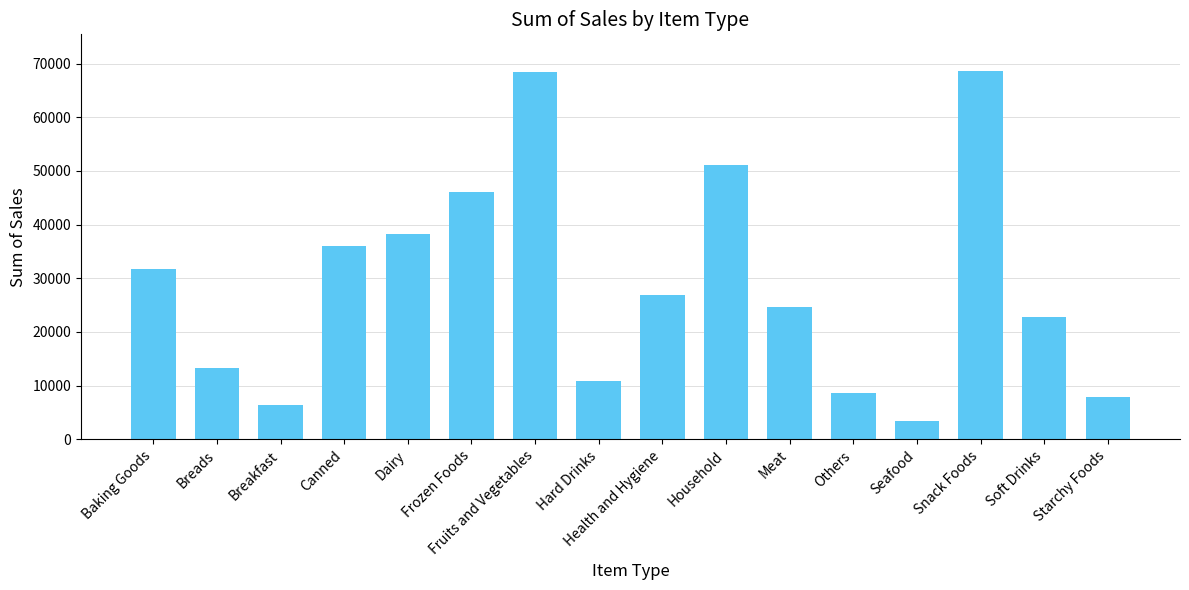

How many values are below 26971?

8